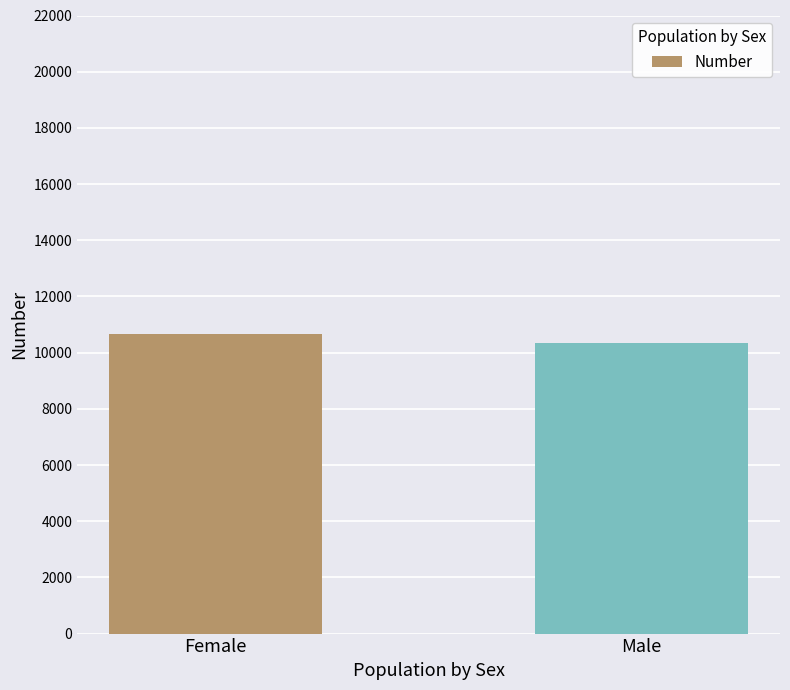

Count the values in the range 10333 to 10666.

2